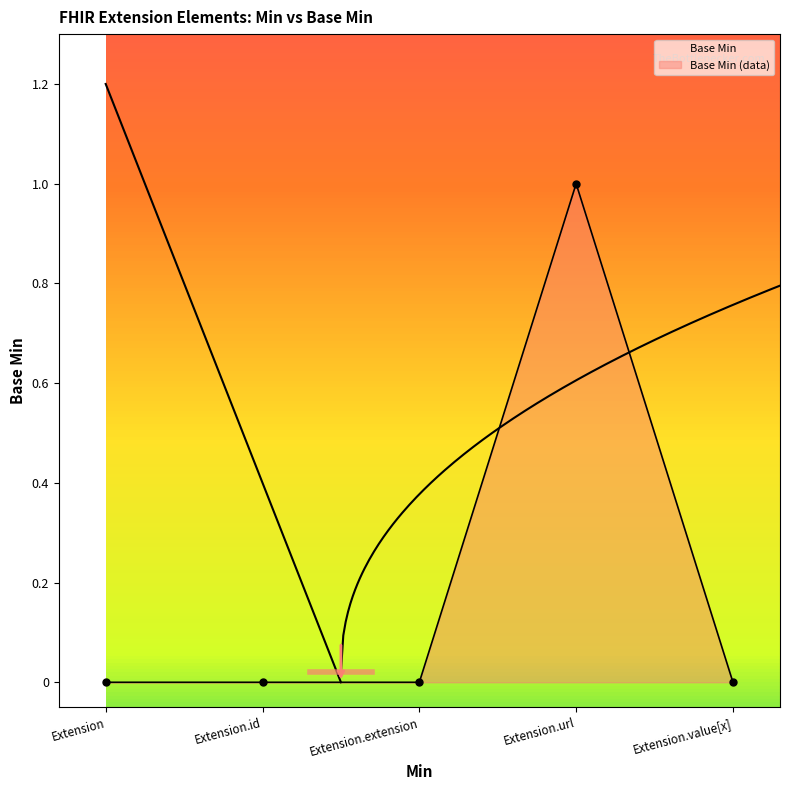

Where is the data nearest to the value 0?

Extension